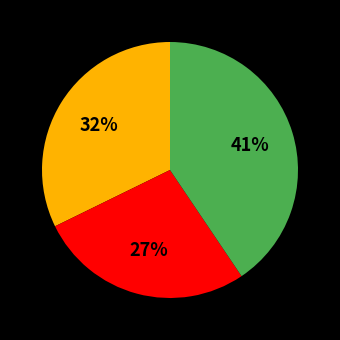

How many segments does this pie chart have?

3